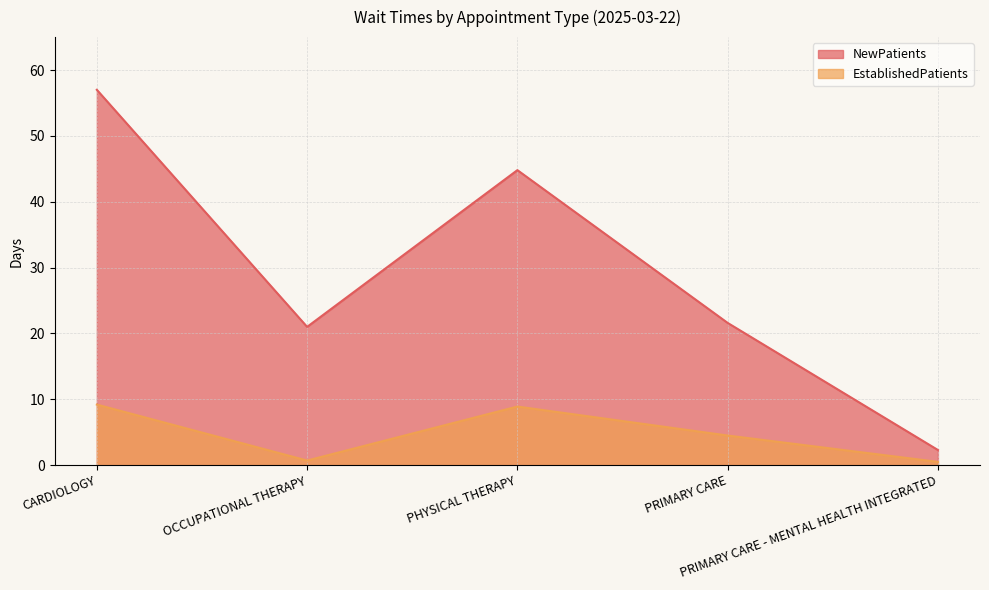

What is the approximate value of NewPatients at OCCUPATIONAL THERAPY?

21.0